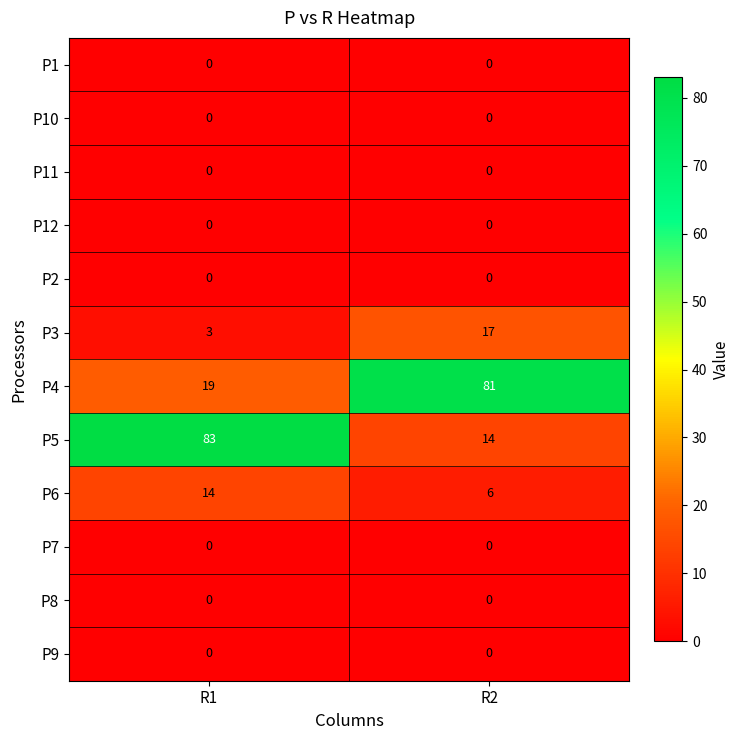

What is the sum of the P5 values at R2 and R1?

97